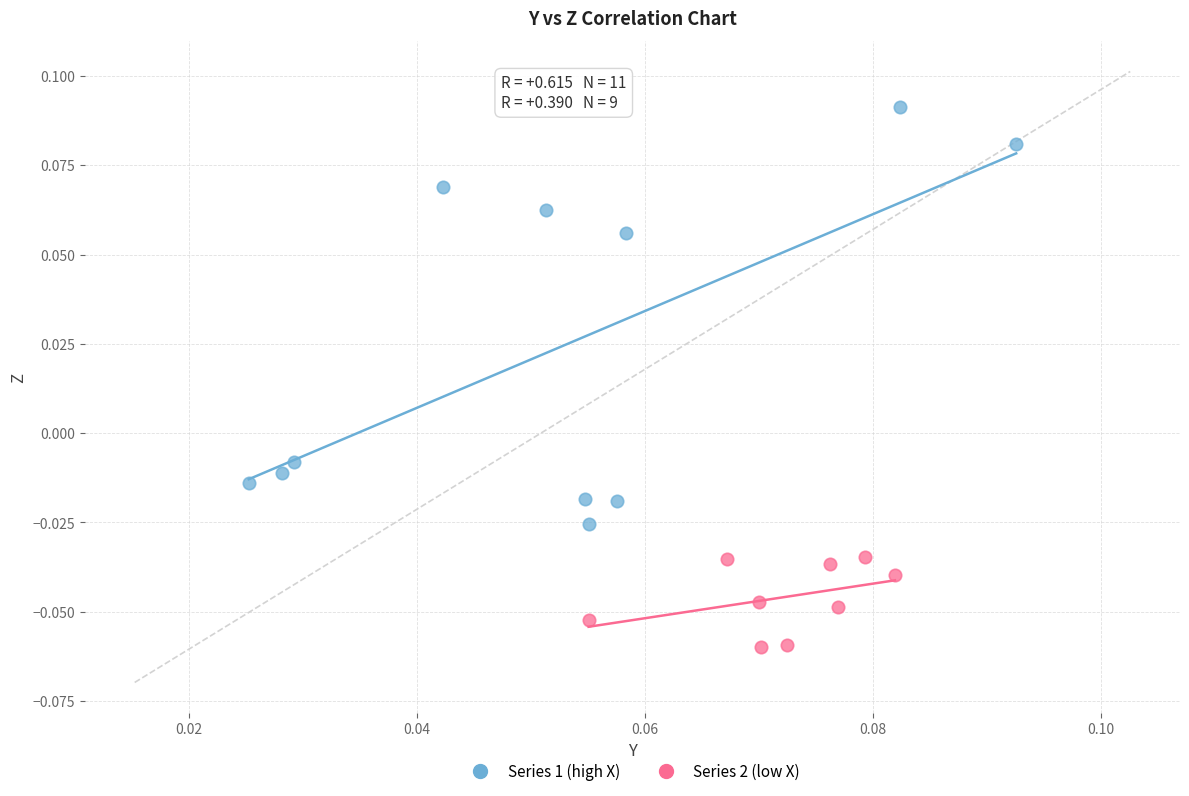

Which series contains the highest Y value?

Series 1 (high X)